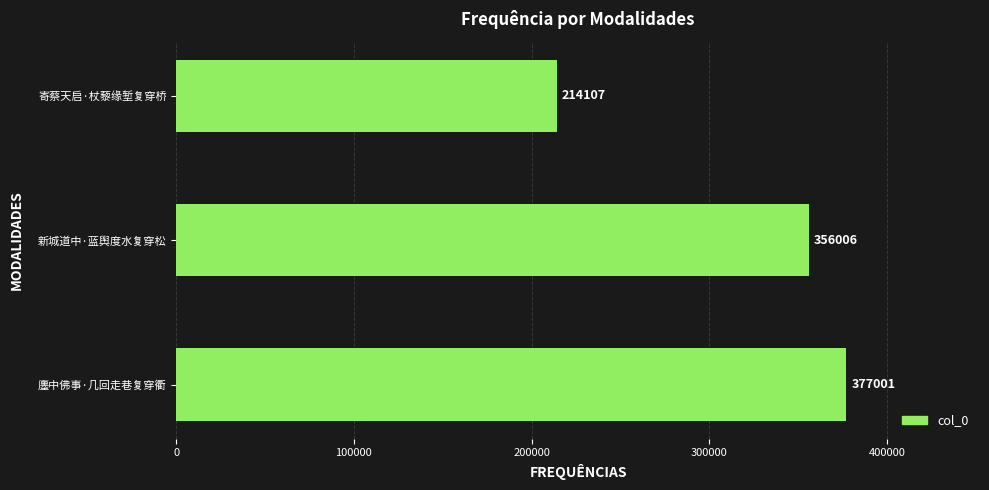

What is the greatest value displayed?

377001